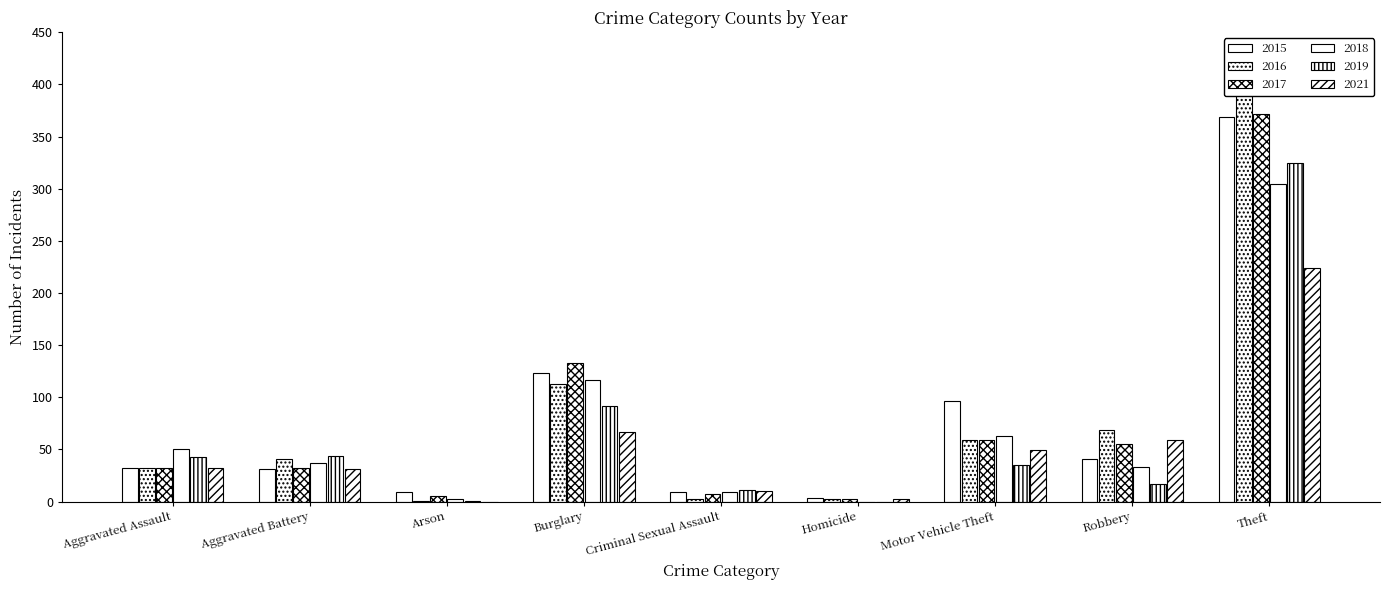

What is the label of the 5th bar from the right?

Criminal Sexual Assault